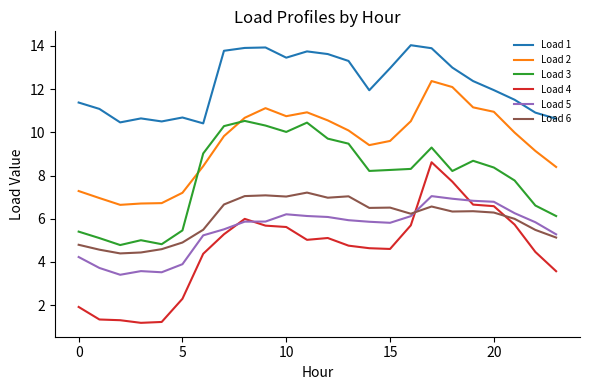

True or false: Load 4 and Load 3 cross at least once.

False